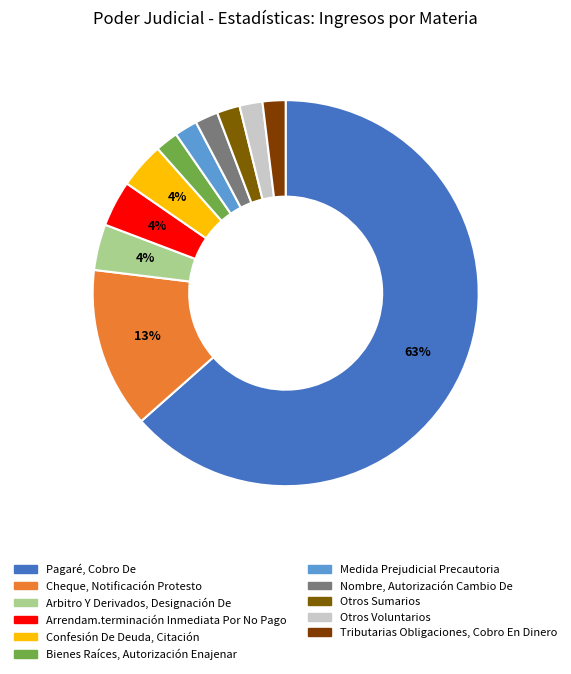

What is the smallest slice in the pie chart?

Bienes Raíces, Autorización Enajenar